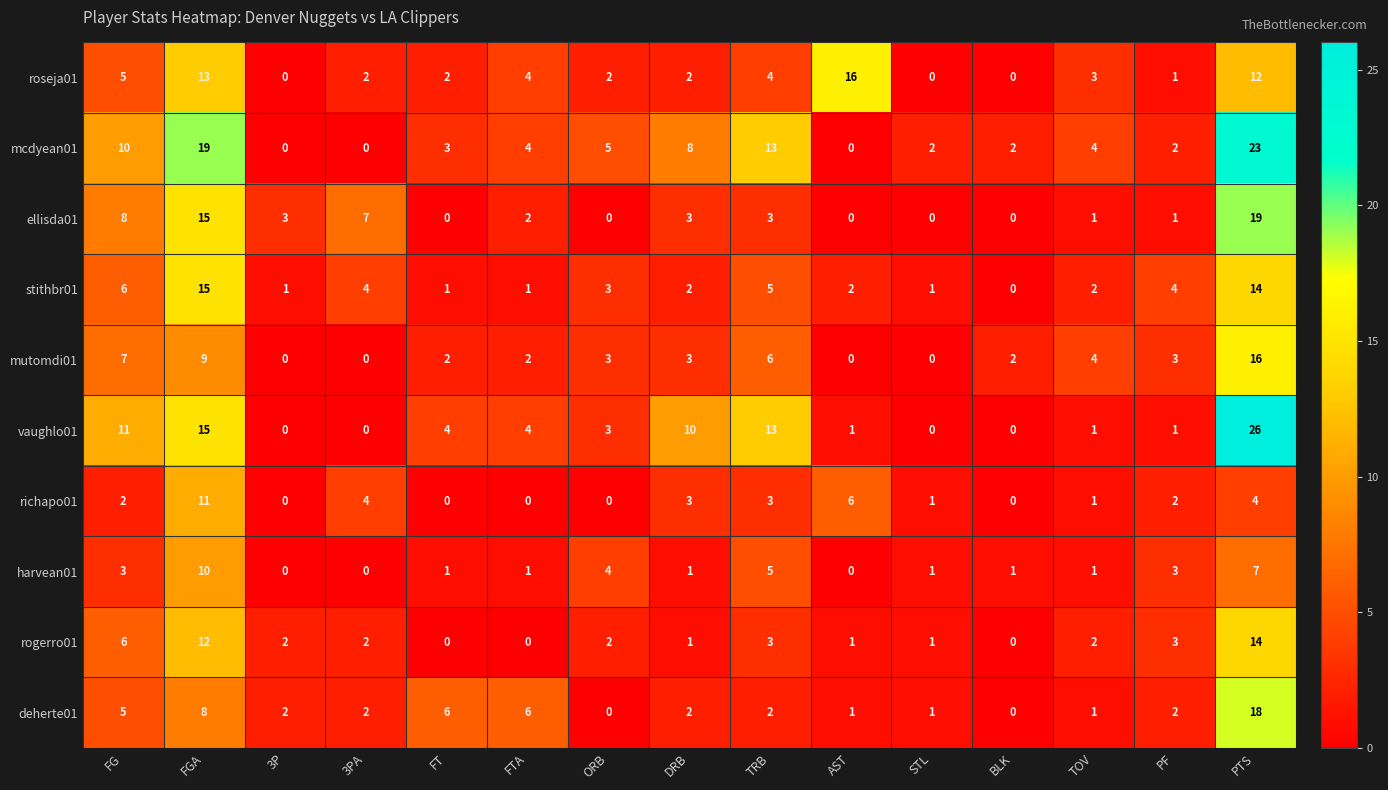

What is the sum of all rogerro01 values?

49